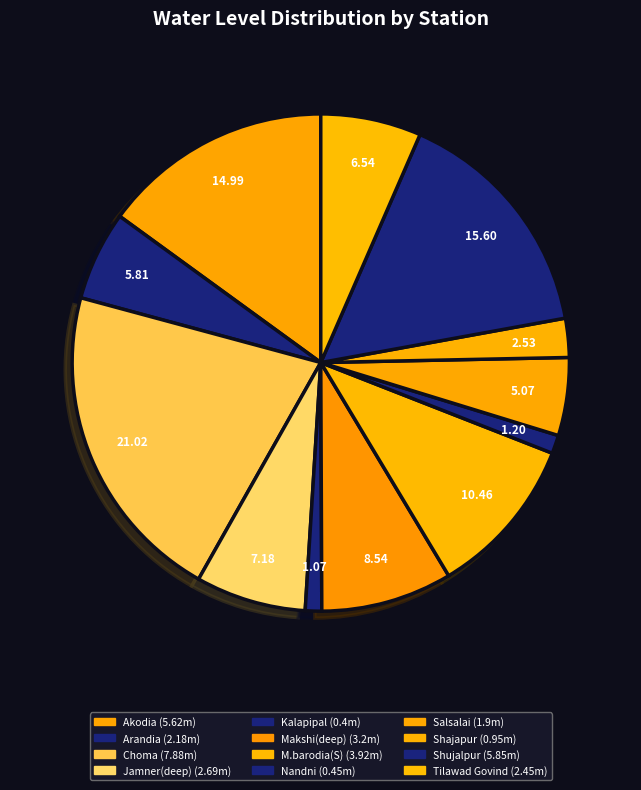

What is the largest slice in the pie chart?

Choma